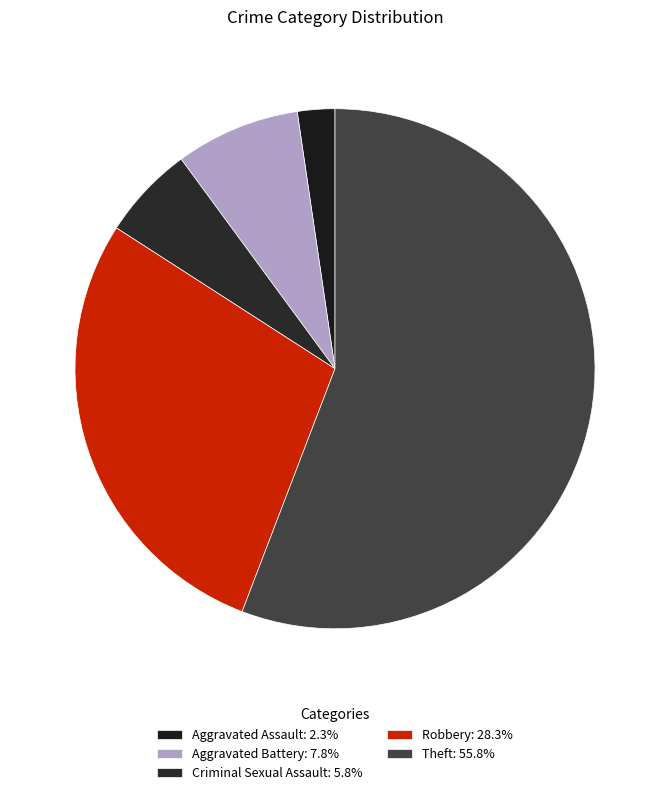

How many segments does this pie chart have?

5